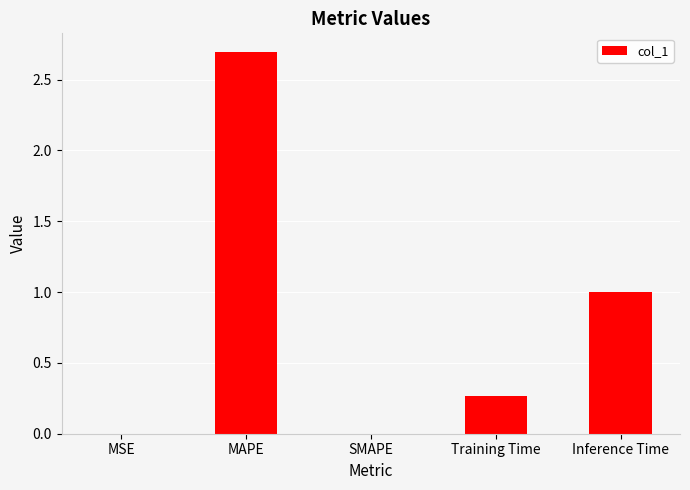

Between Inference Time and Training Time, which is larger?

Inference Time